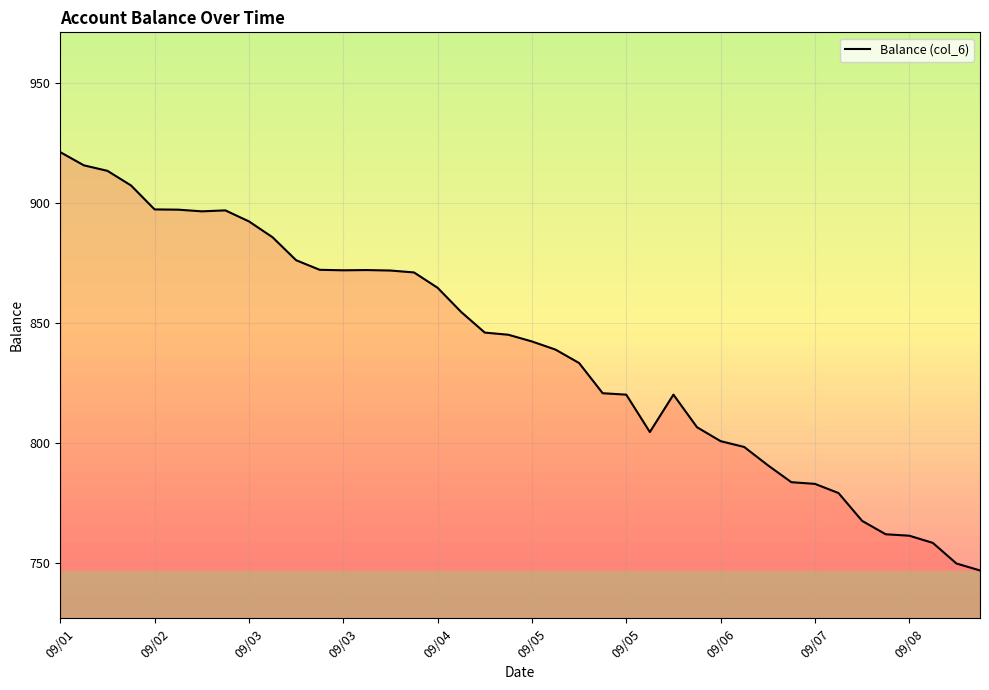

What is the difference between the maximum and minimum values?

174.6